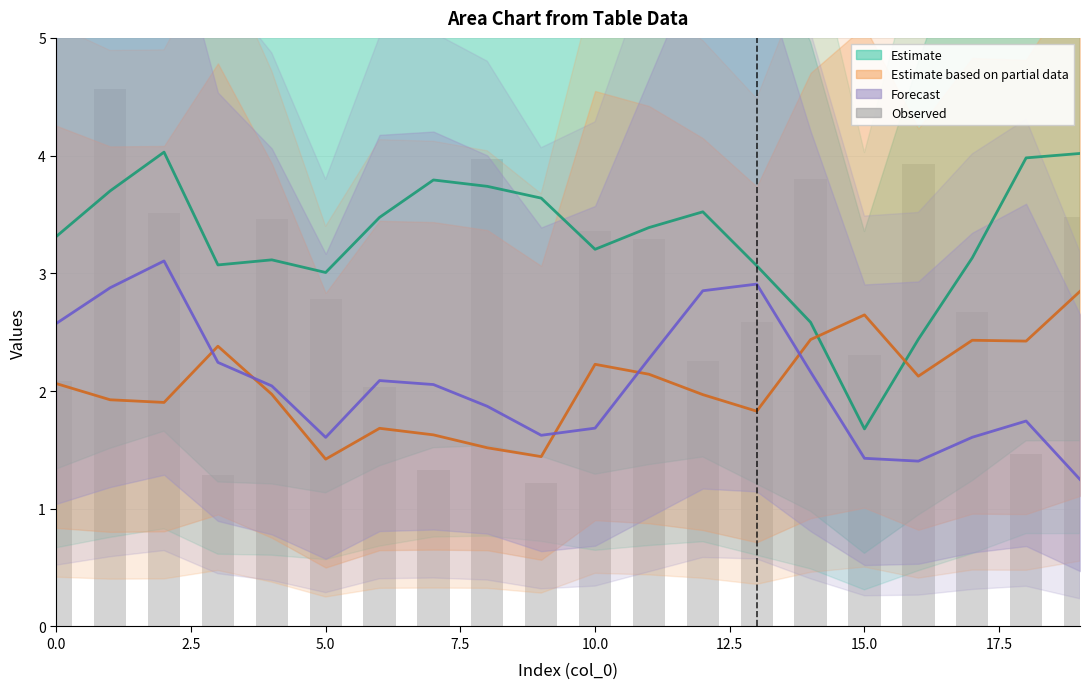

Is it true that Estimate equals 3.1 at 13?

True